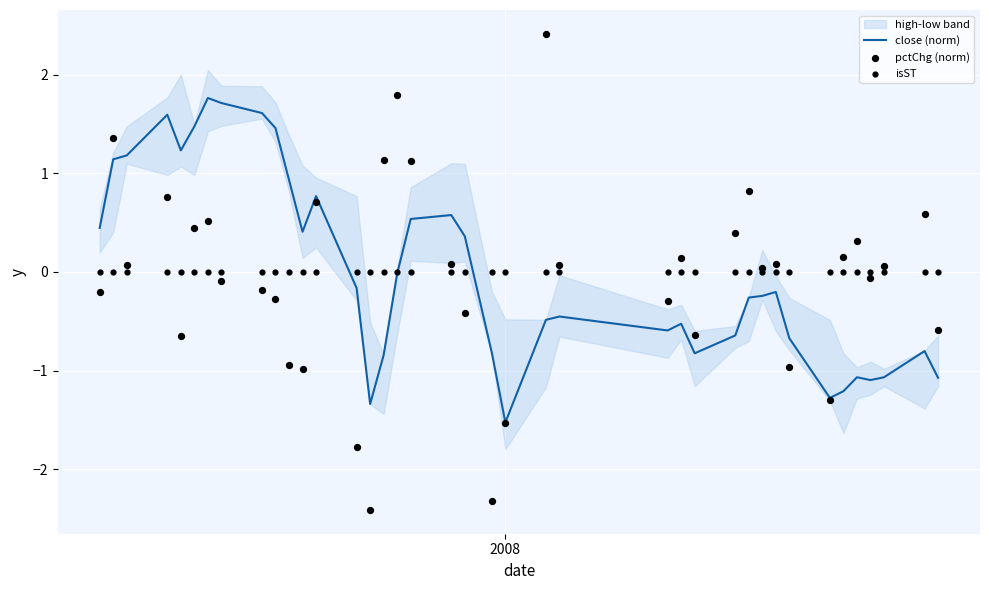

What is the lowest value of the close (norm) series?

-1.5